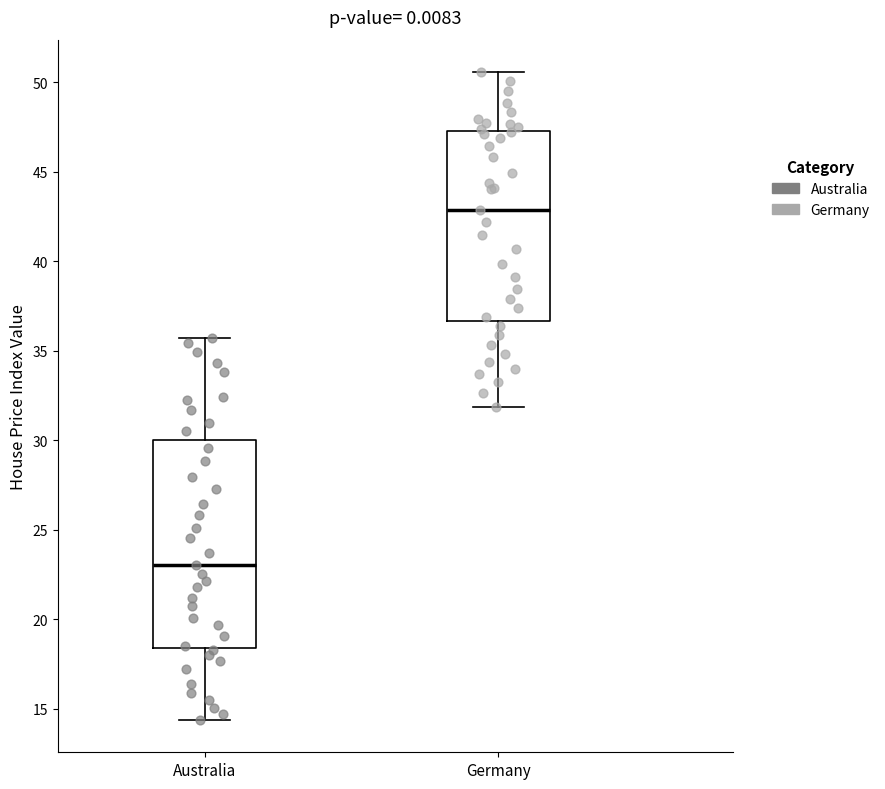

Reading left to right, transcribe this box plot: for each box, give where its median line is, the range the box spans, and where its two whiskers end, as read against the y-axis. The values are not printed on the chart, so give them approximately, as read against the axis.

Australia: median 23.0, box 18.5 to 30.0, whiskers 14.5 to 35.5
Germany: median 43.0, box 36.5 to 47.5, whiskers 32.0 to 50.5